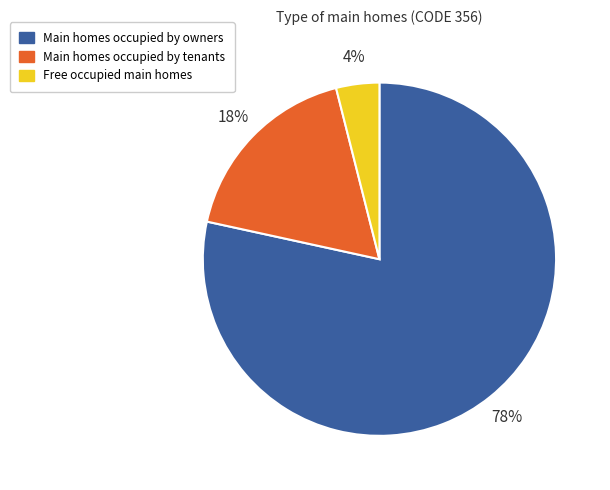

Count the number of slices in the pie.

3